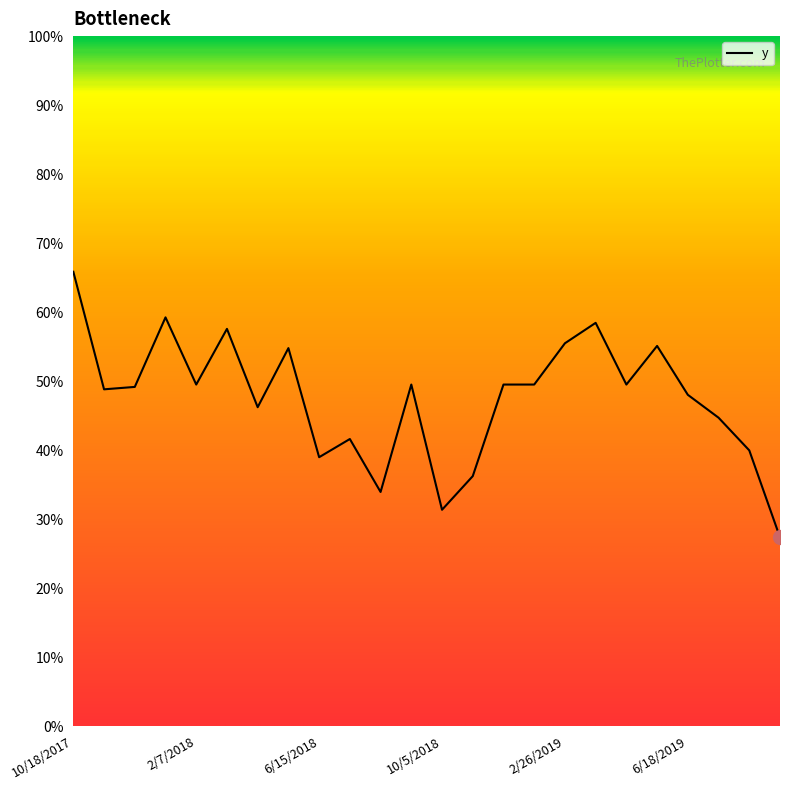

How many interior local valleys (lower than both neighbors) does the data have?

7